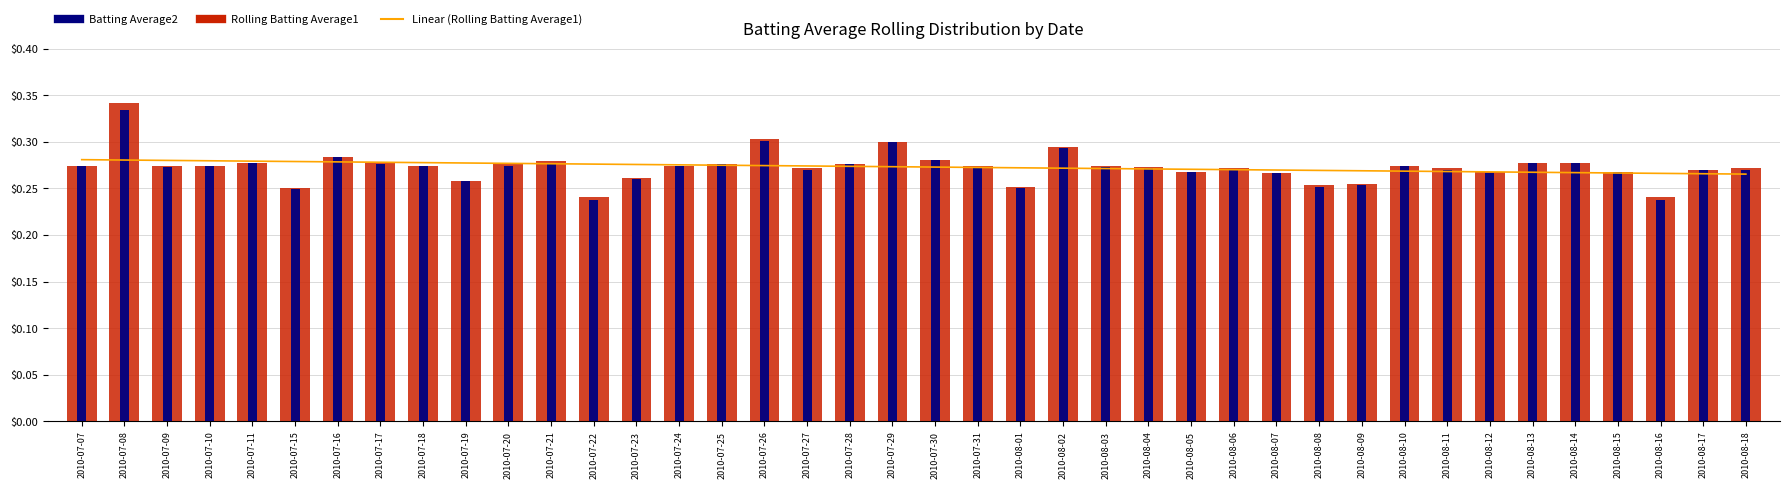

Which series has the largest total across all categories?

Rolling Batting Average1